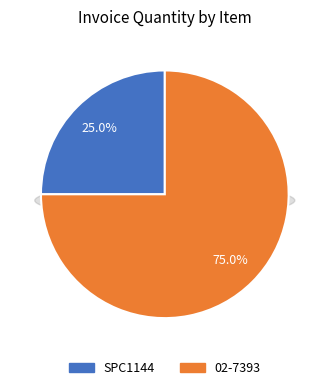

To the nearest percent, what percentage of the pie is 02-7393?

75%